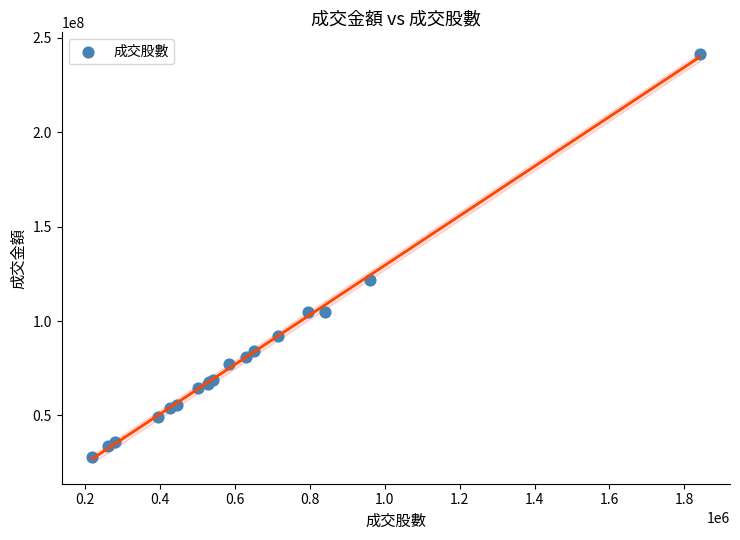

What Y value in the scatter plot is closest to 134755007?

121713805